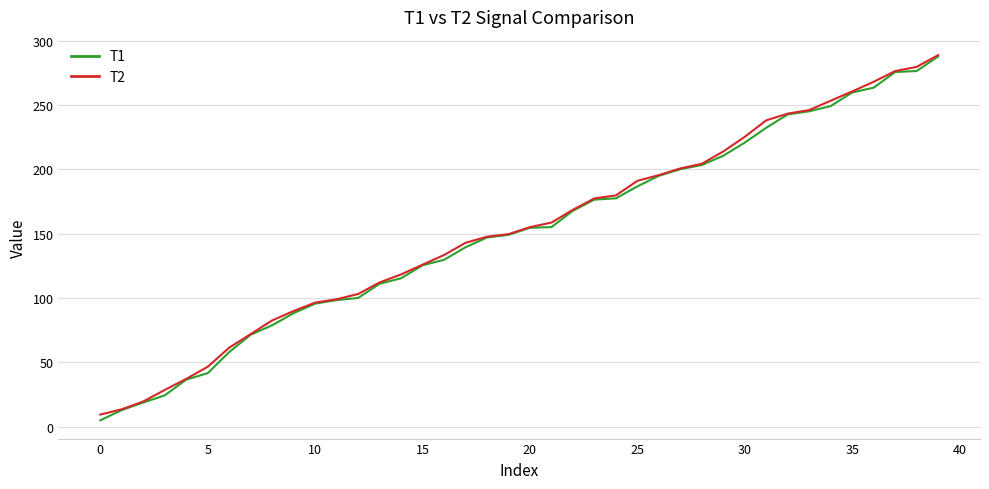

What is the minimum value for T2?

9.4